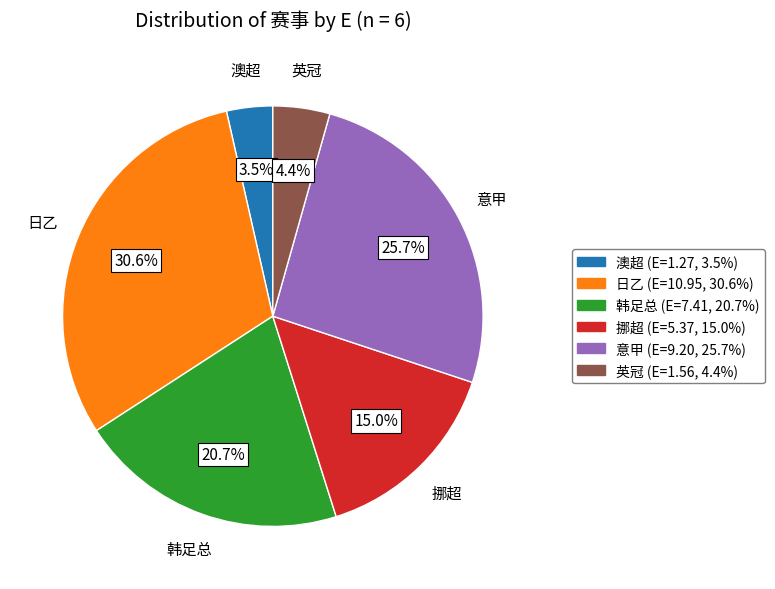

To the nearest percent, what is the average slice percentage?

17%